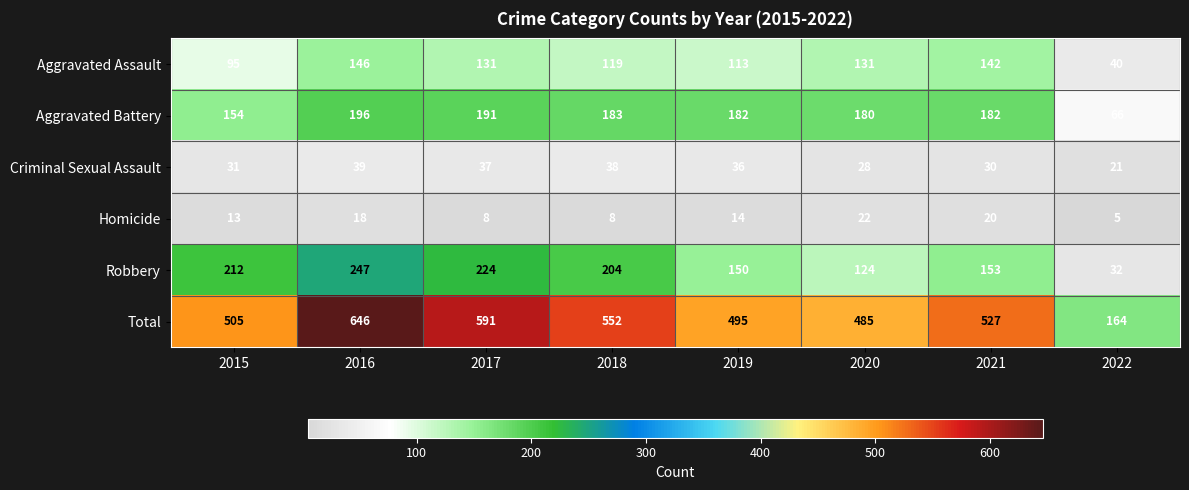

What is the minimum value shown in the chart?

5